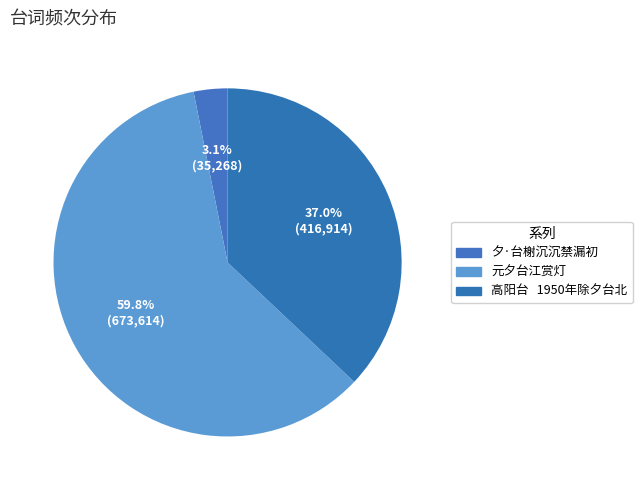

How many segments does this pie chart have?

3